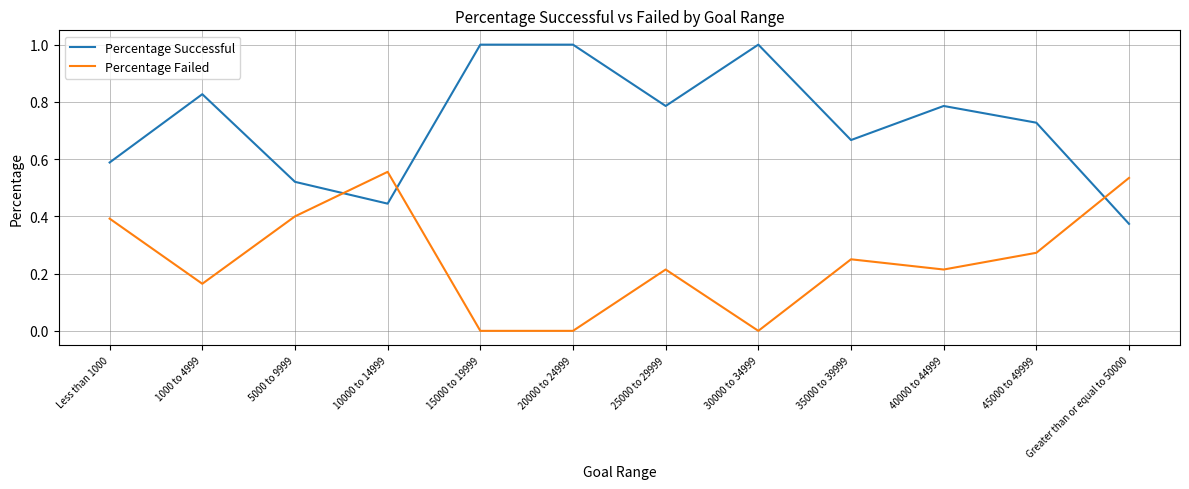

The value of Percentage Failed at 30000 to 34999 is -0.3. True or false?

False